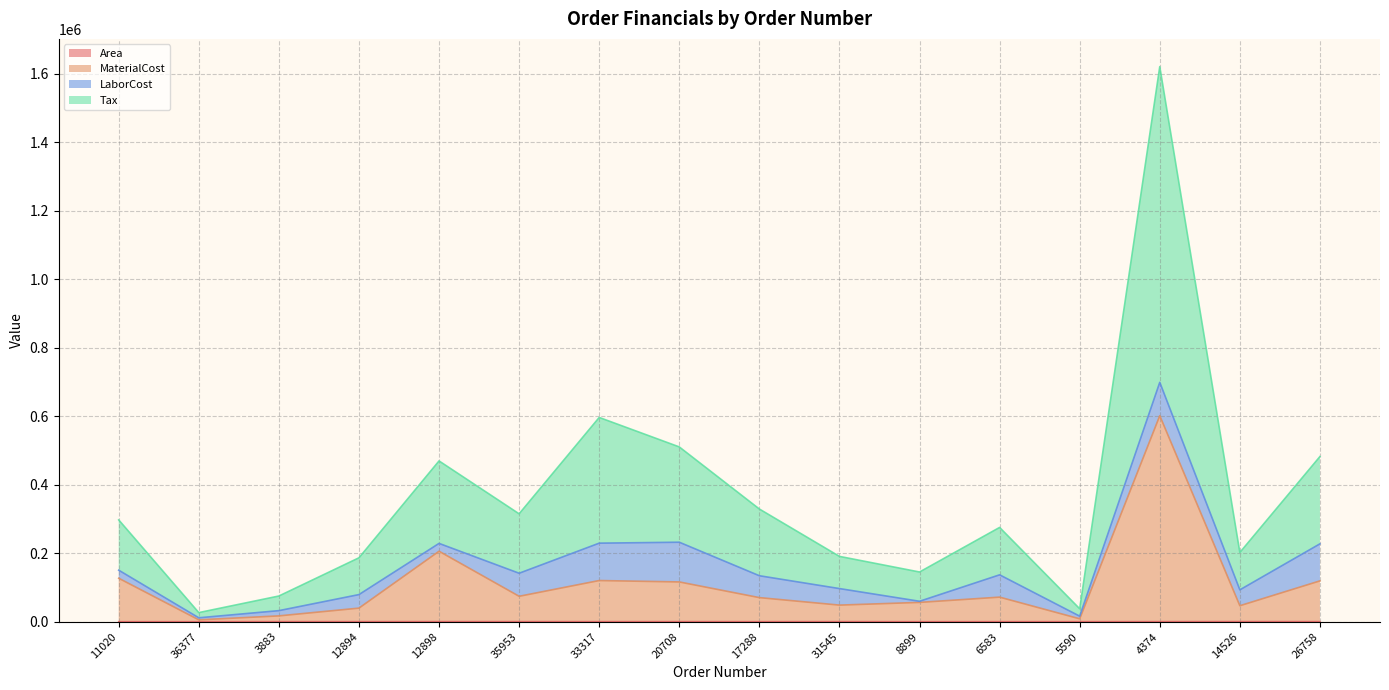

True or false: MaterialCost and Tax cross at least once.

False